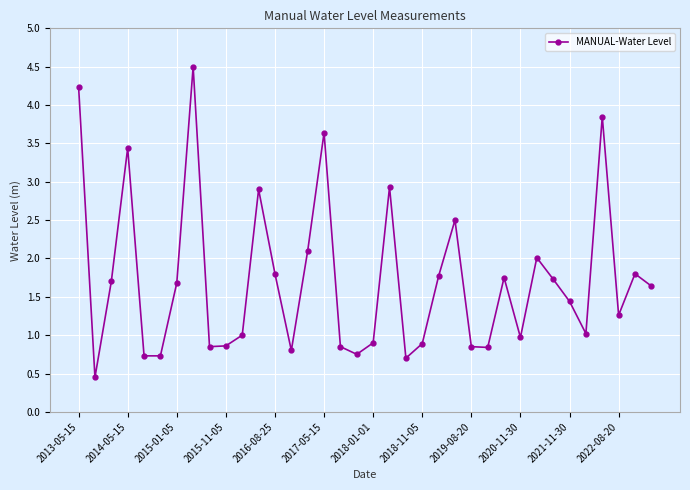

What is the minimum value shown in the chart?

0.4